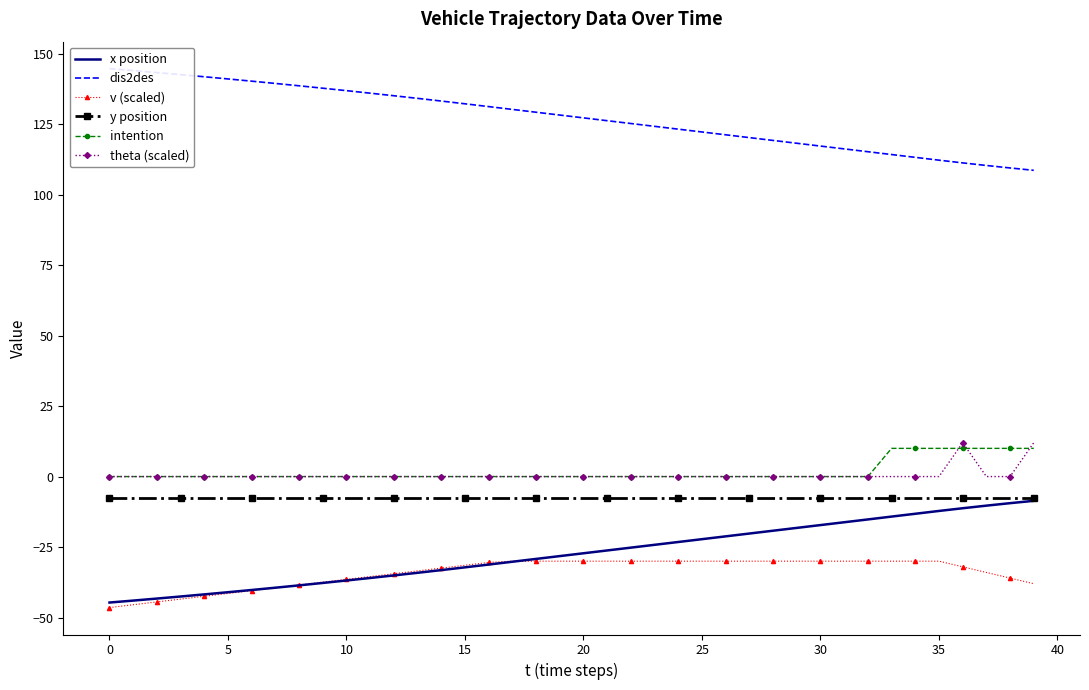

The v (scaled) series shows -76.5 at 0. True or false?

False